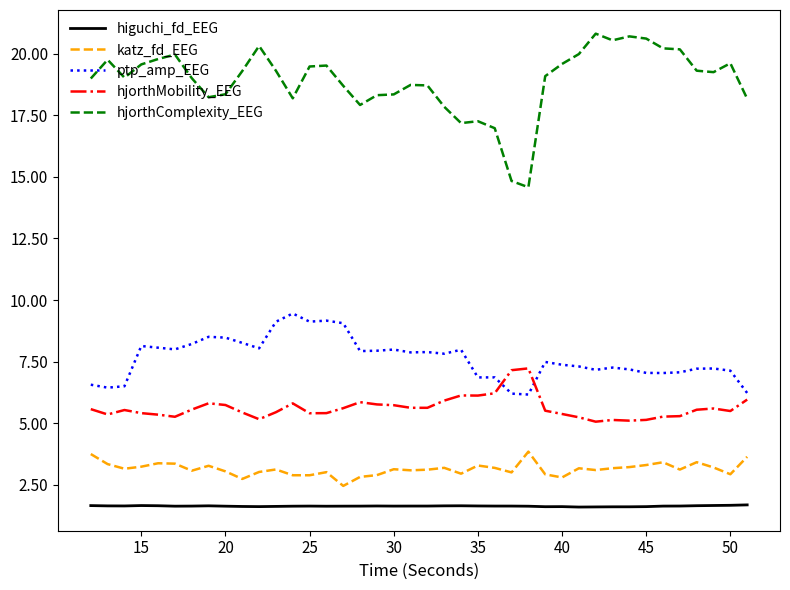

List the series in order of their peak value, lowest first.

higuchi_fd_EEG, katz_fd_EEG, hjorthMobility_EEG, ptp_amp_EEG, hjorthComplexity_EEG